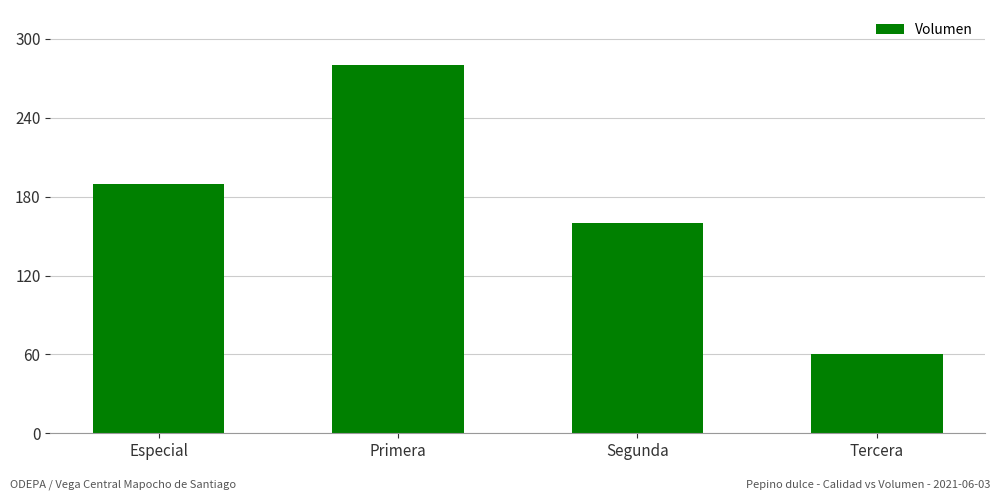

What is the difference between the values at Tercera and Especial?

130